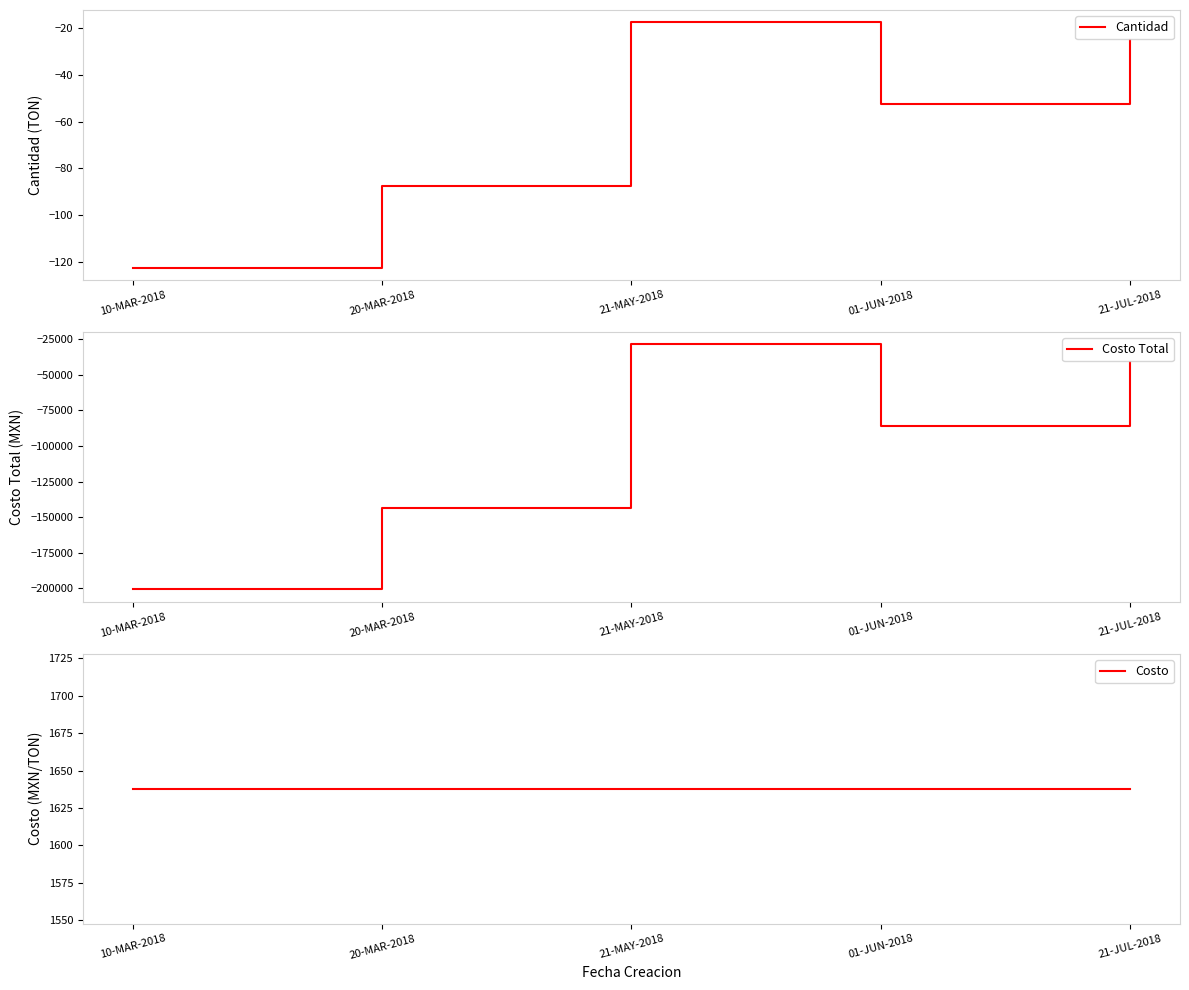

At which category is the sum across all series the highest?

21-MAY-2018